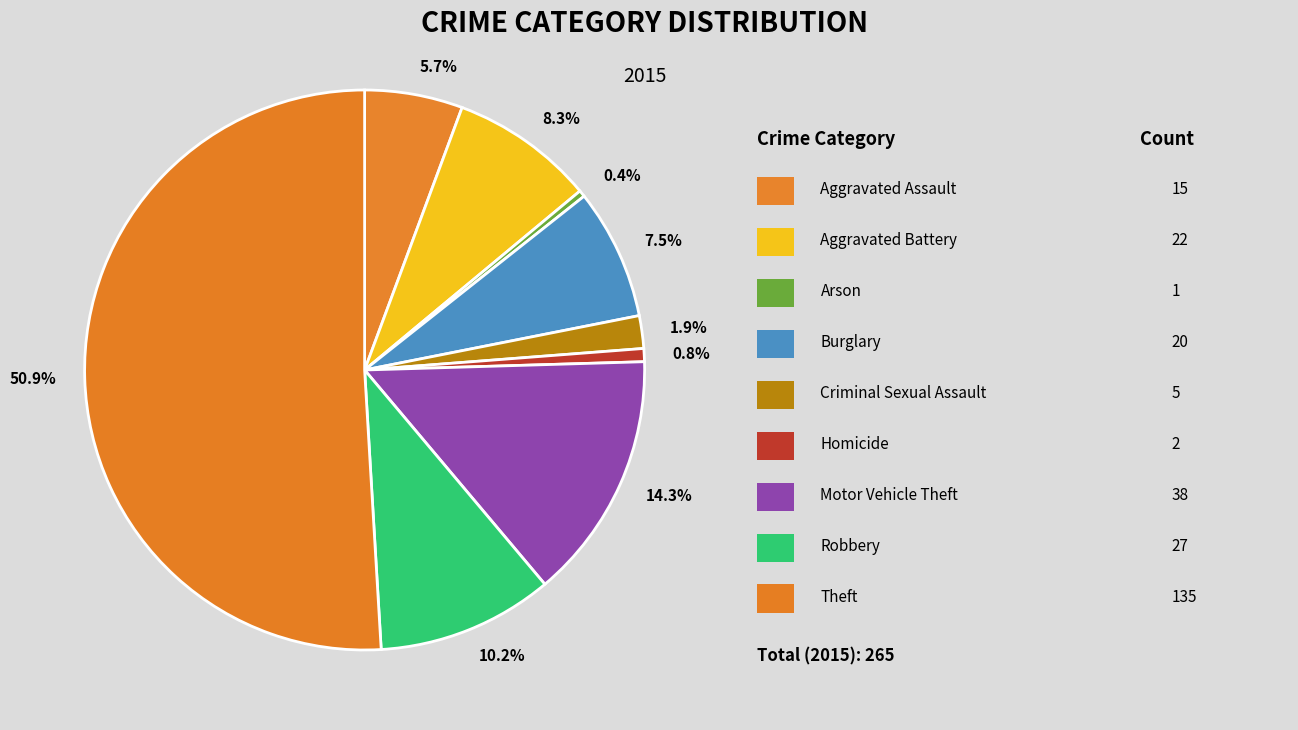

Which has a higher value, 7.5% or 0.8%?

7.5%